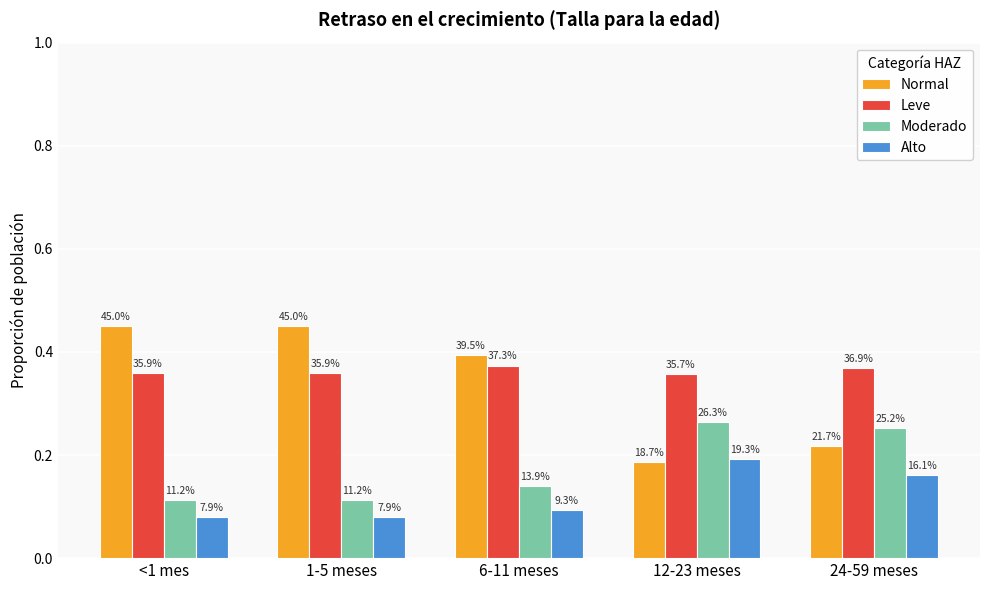

Which series changed the most between 12-23 meses and 24-59 meses?

Alto